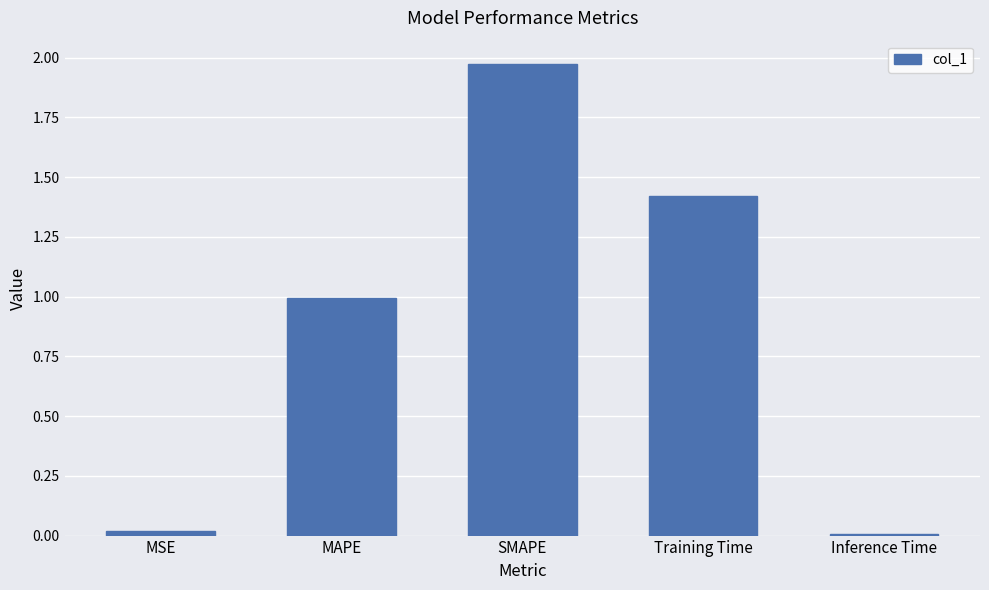

The chart shows a value of 0.0 at MSE. True or false?

True